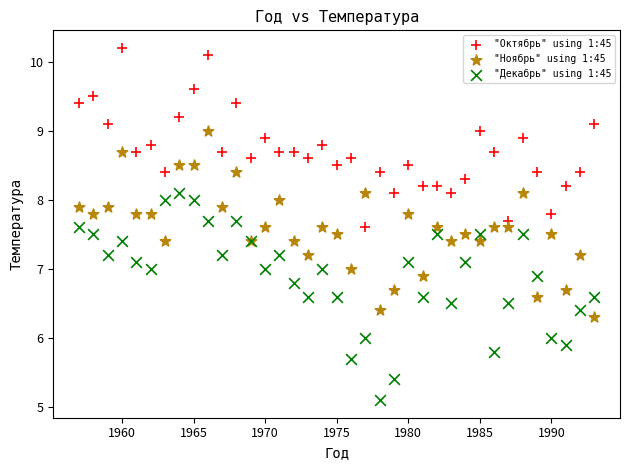

Which series has the largest Y range (max minus min)?

"Декабрь" using 1:45